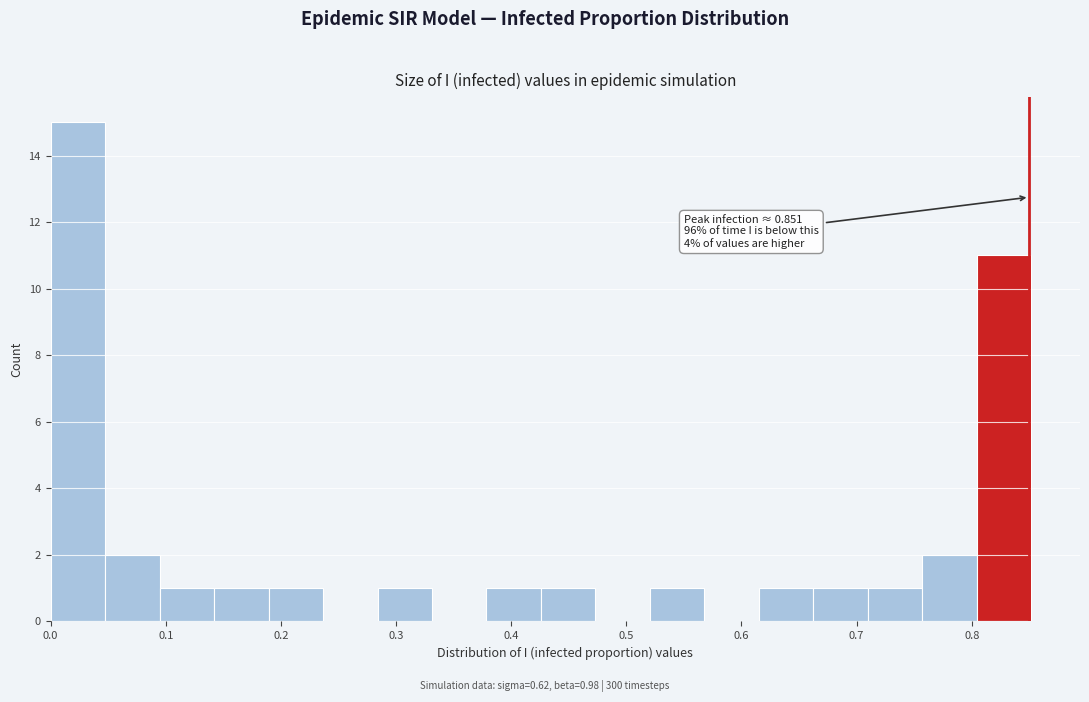

Which range on the x-axis has the tallest bar?

0.00 to 0.05